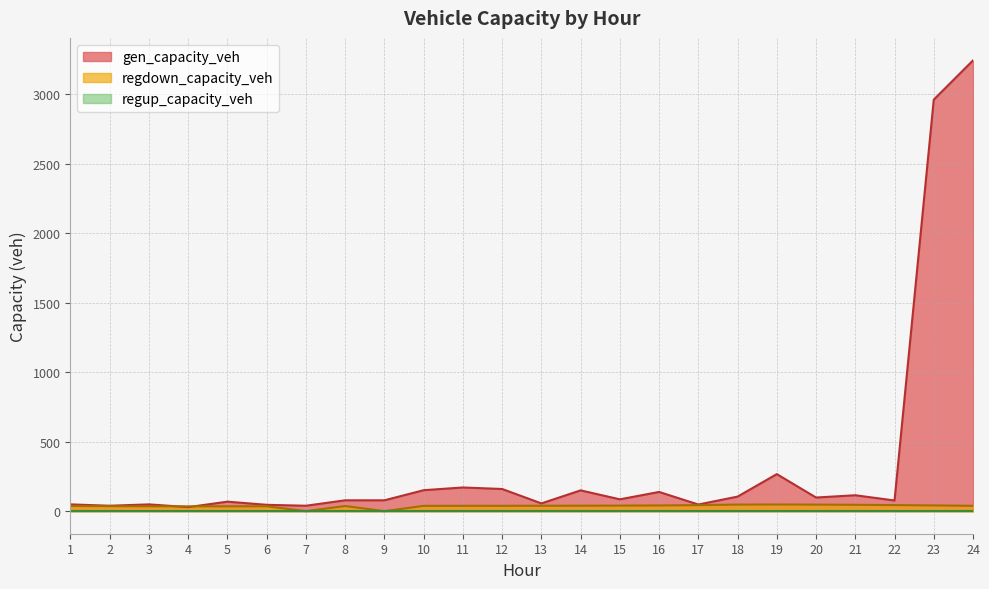

Which series has the largest range (max minus min)?

gen_capacity_veh